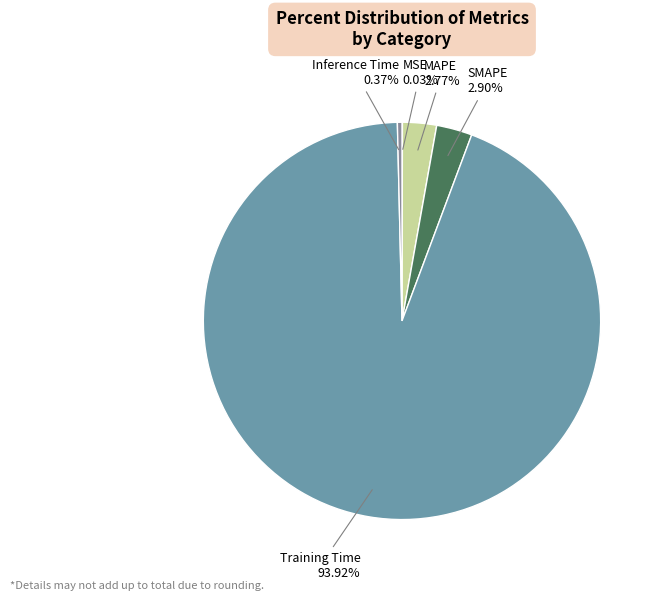

To the nearest percent, what is the combined percentage of Inference Time and MAPE?

3%